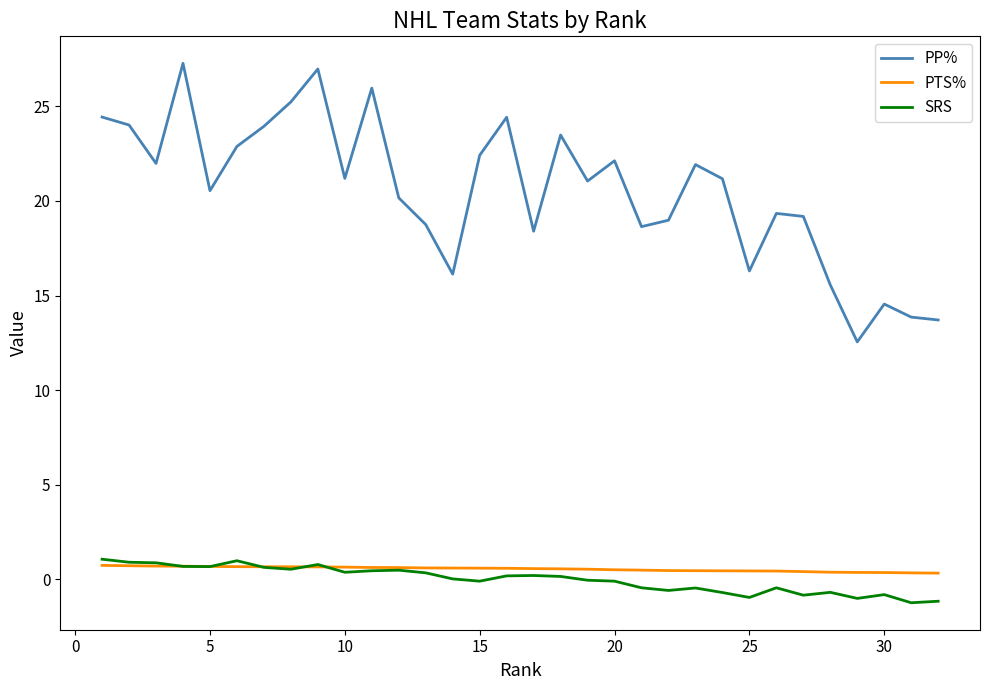

What is the average value of the PTS% series?

0.6